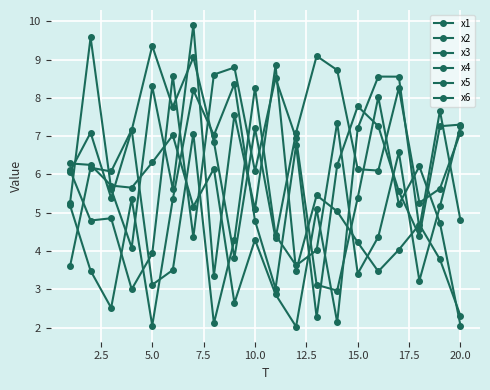

How many data points does each series have?

20